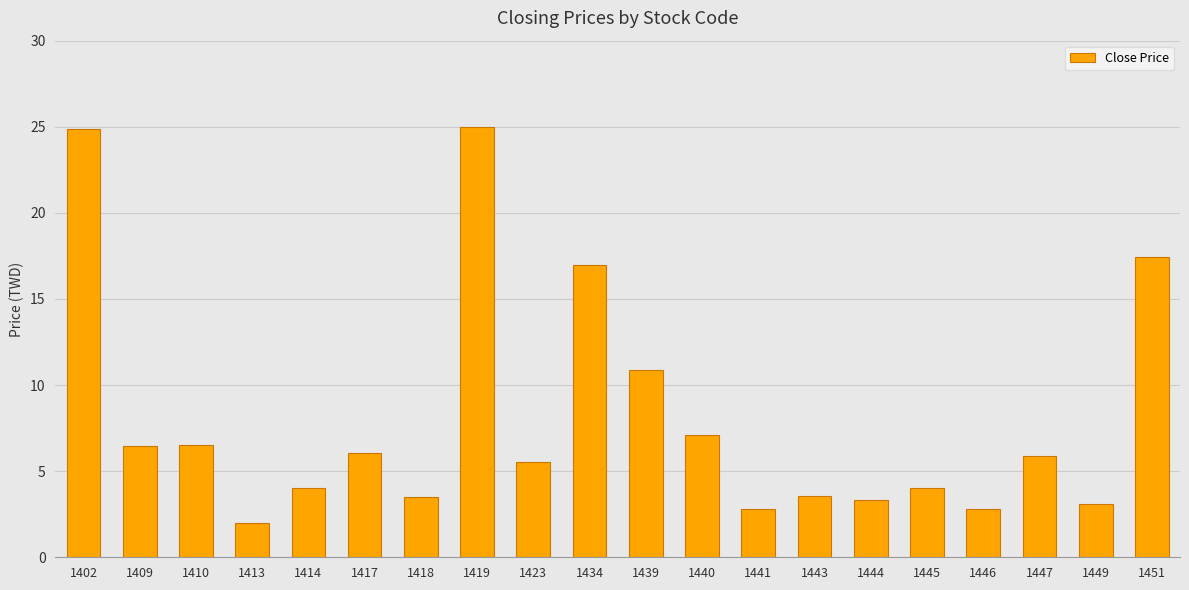

The chart shows a value of 1.9 at 1445. True or false?

False